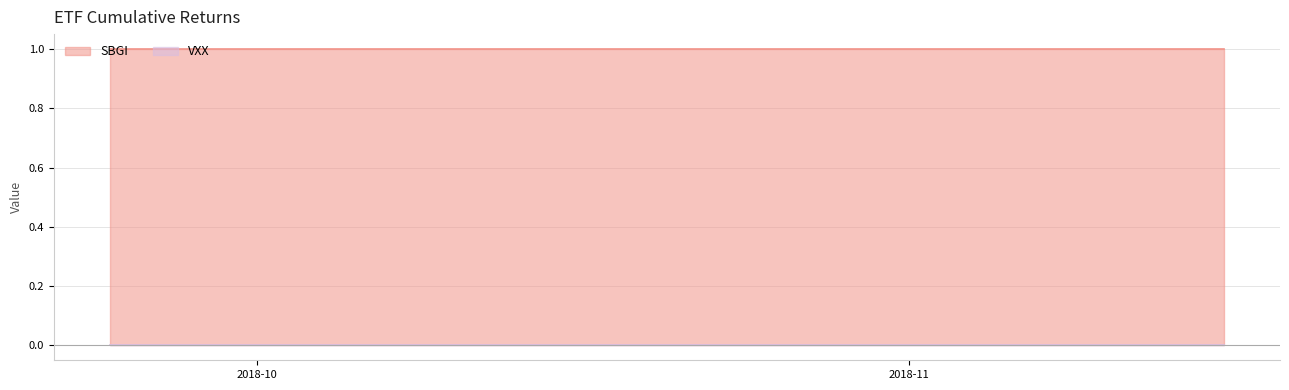

How many categories are shown in the chart?

40